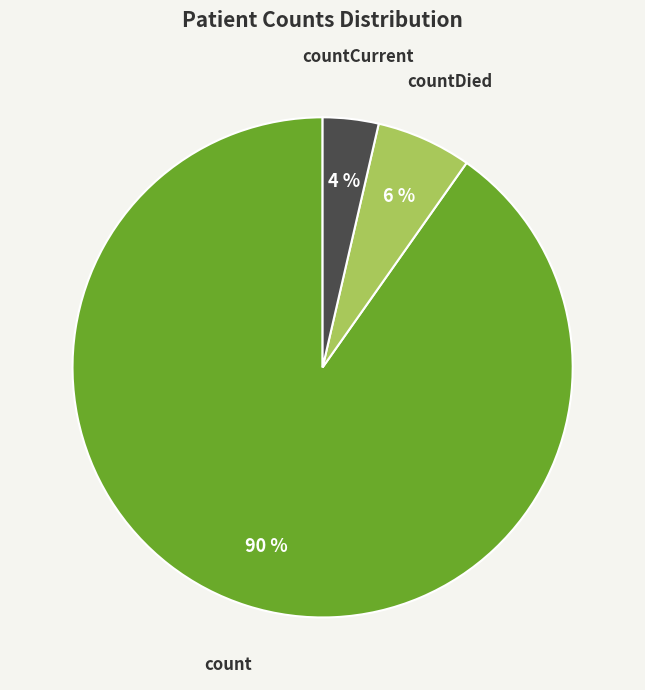

Rank the categories by value from highest to lowest.

count, countDied, countCurrent